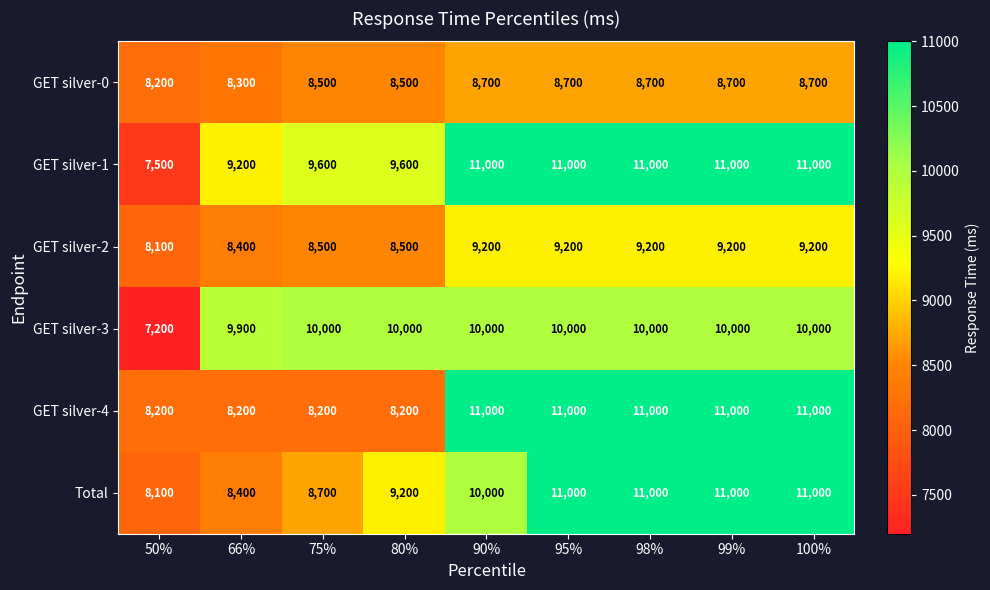

What is the difference between the Total values at 90% and 98%?

1000